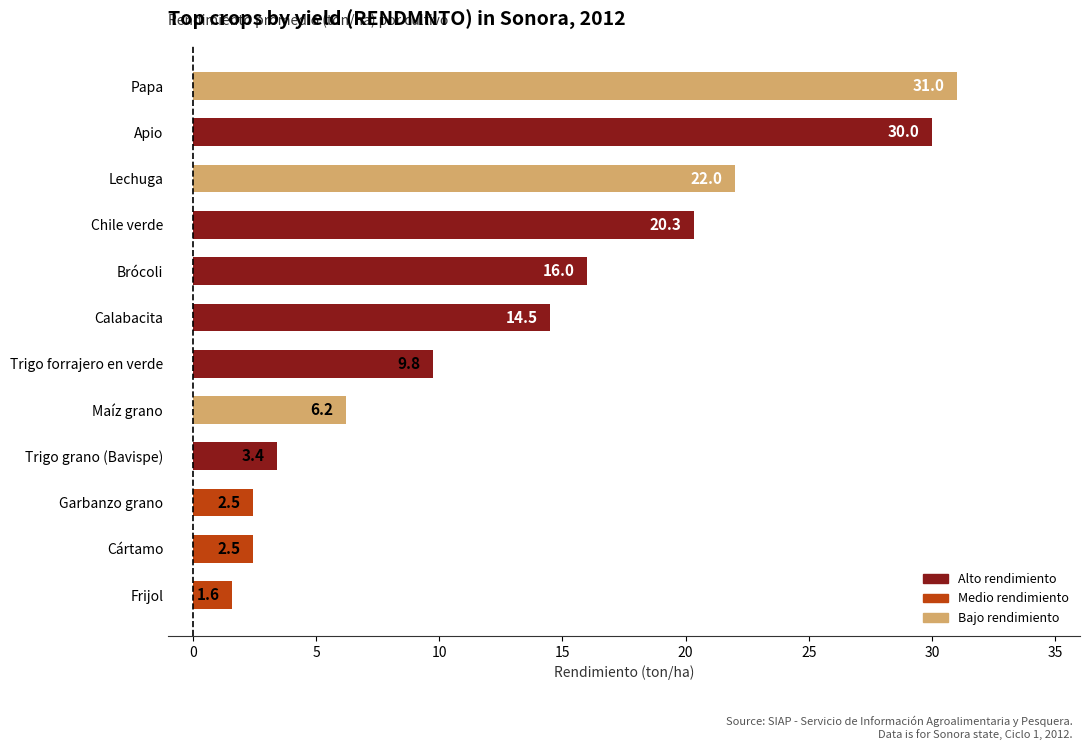

Are the bars grouped side by side (vs. stacked)?

No